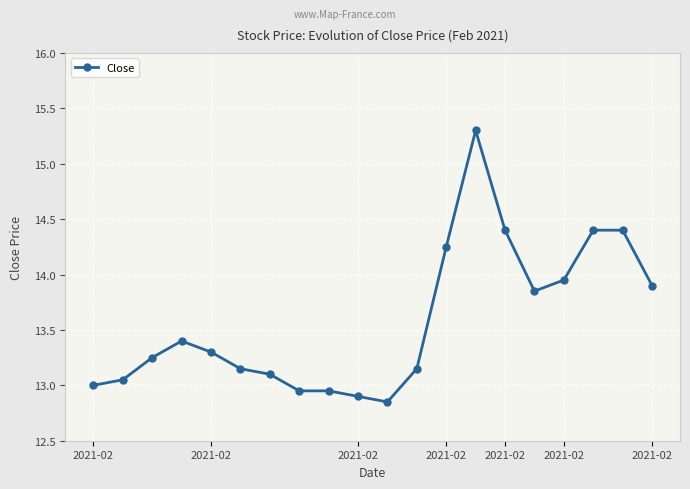

What is the difference between the maximum and minimum values?

2.4